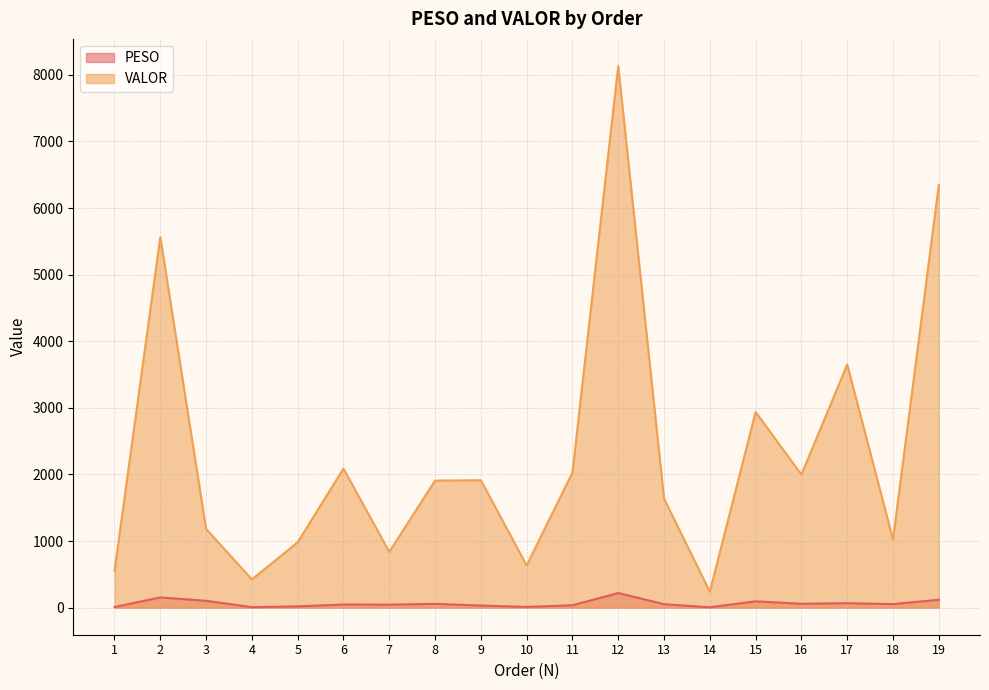

Which series has the largest total across all categories?

VALOR